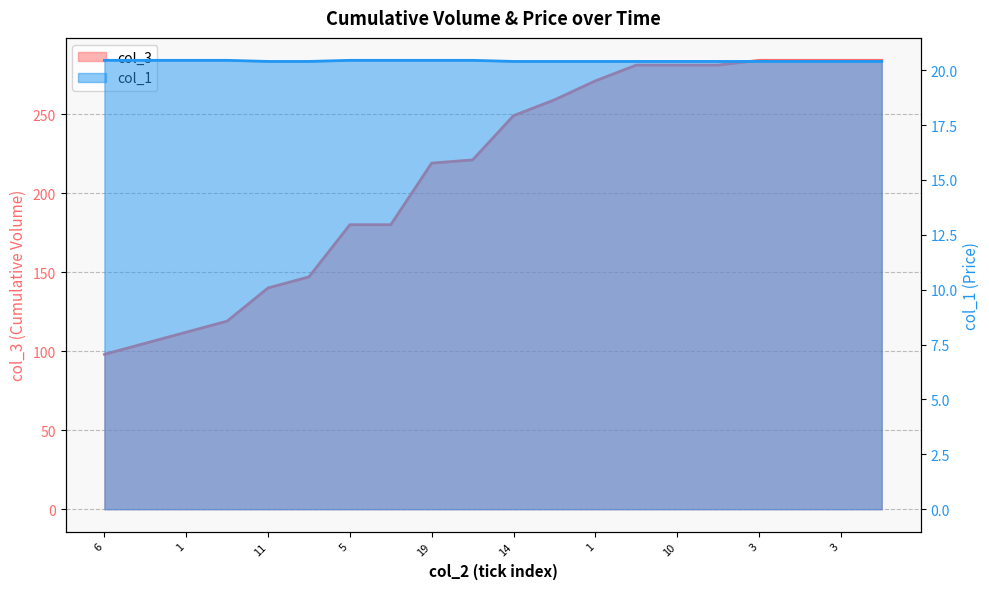

Read the col_3 value at 5.

180.0